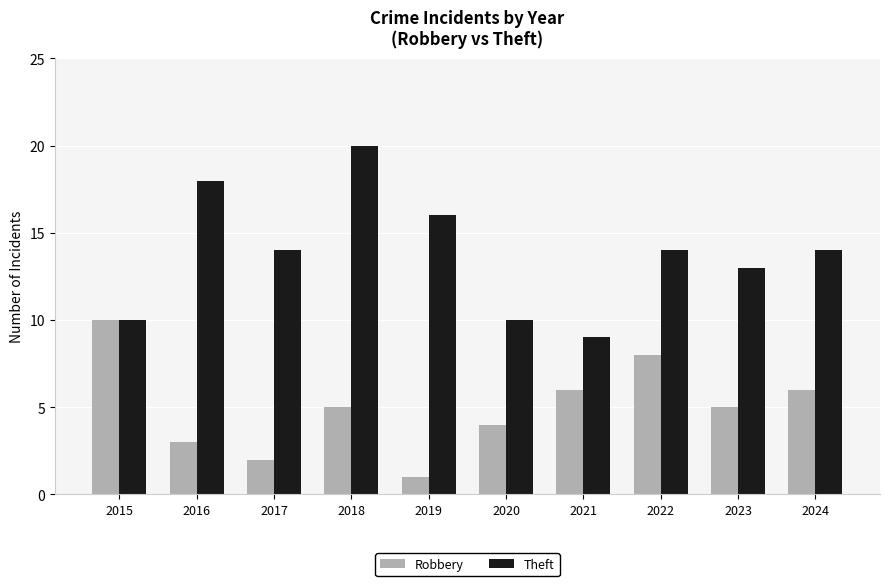

Reading right to left, list all the values displayed in this chart.

Robbery: 6	5	8	6	4	1	5	2	3	10
Theft: 14	13	14	9	10	16	20	14	18	10